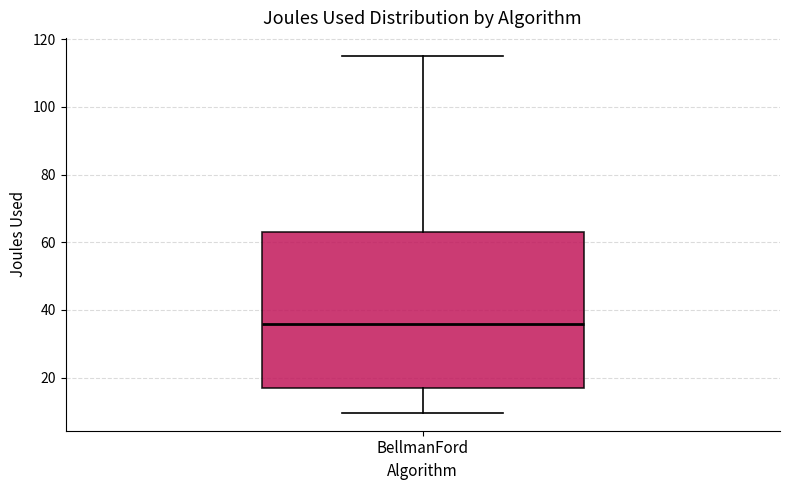

Read this box plot against the y-axis: the position of the median line, the range covered by the box, and the ends of both whiskers. The values are not printed on the chart, so give them approximately, as read against the axis.

median 36, box 16 to 62, whiskers 10 to 116